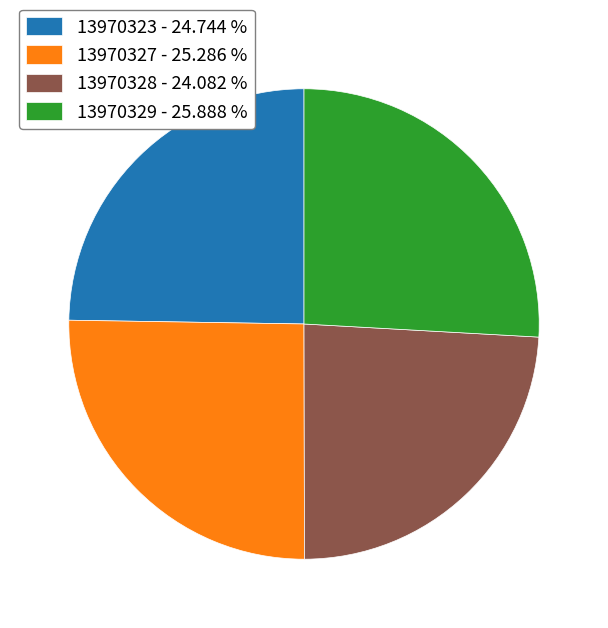

Which slice is the largest?

13970329